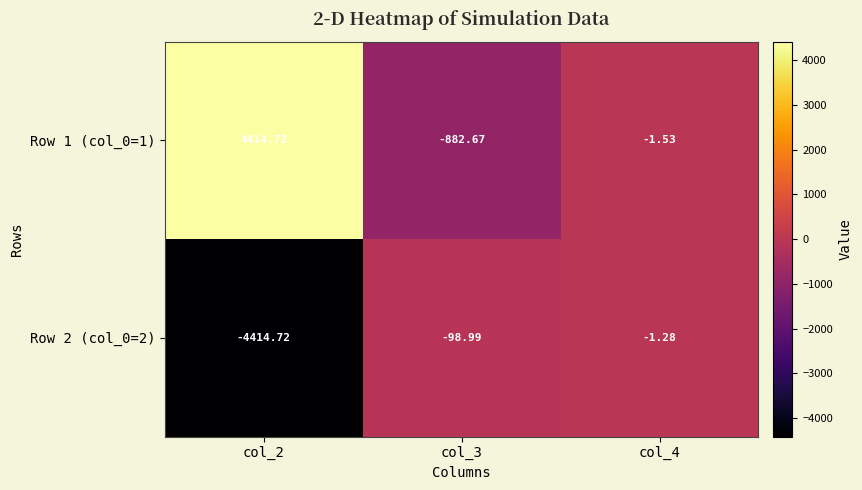

Between col_2 and col_4, which series saw the biggest shift?

Row 1 (col_0=1)